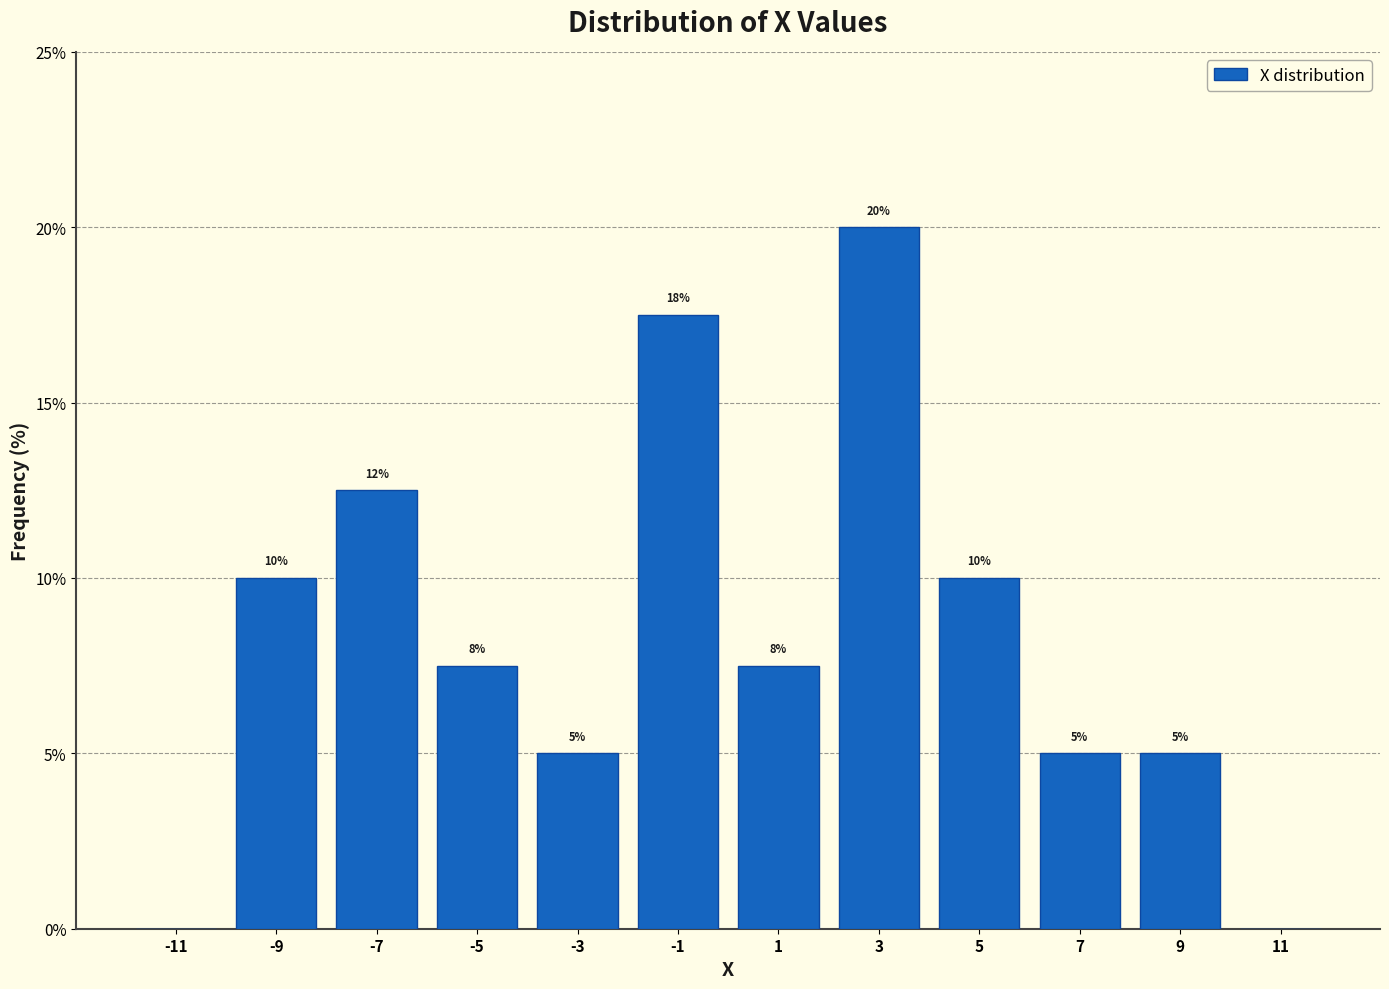

Which range on the x-axis has the tallest bar?

2 to 4